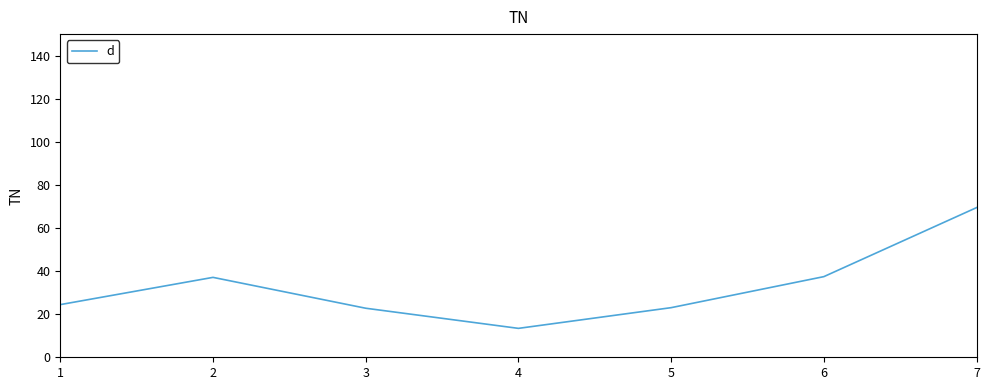

The chart shows a value of 13.4 at 4. True or false?

True